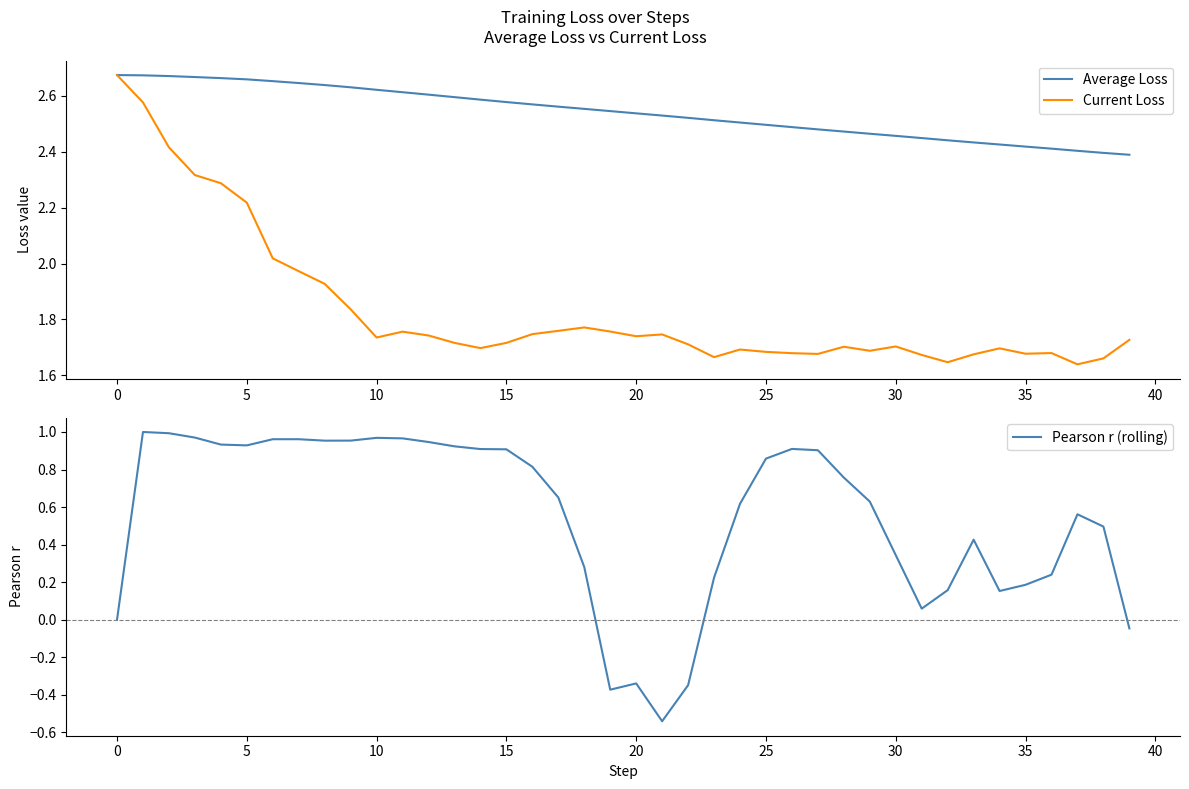

Rank the series at 33 from lowest to highest value.

Pearson r (rolling), Current Loss, Average Loss